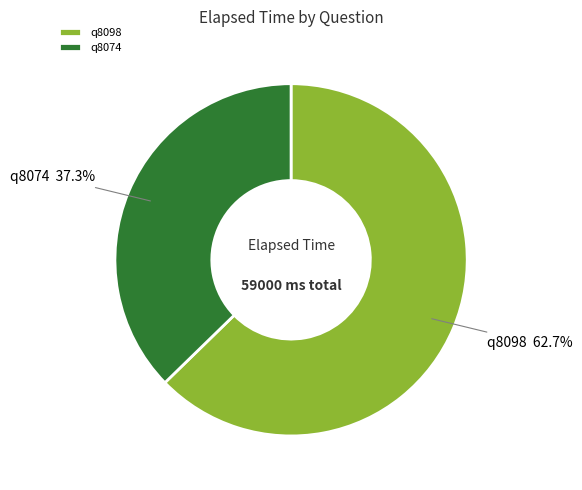

Which slice is the smallest?

q8074